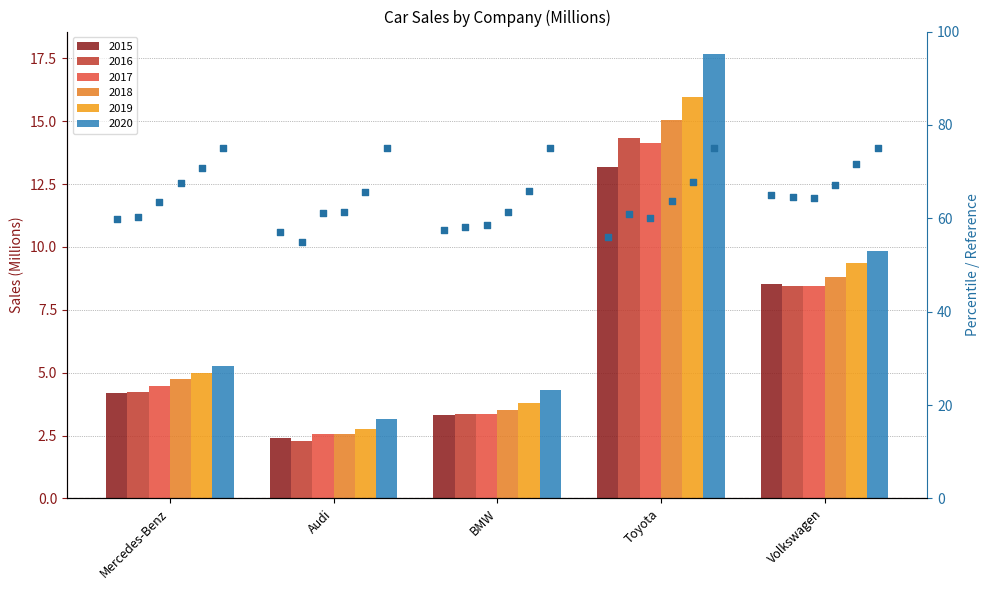

Which series has the largest total across all categories?

2020 %ile